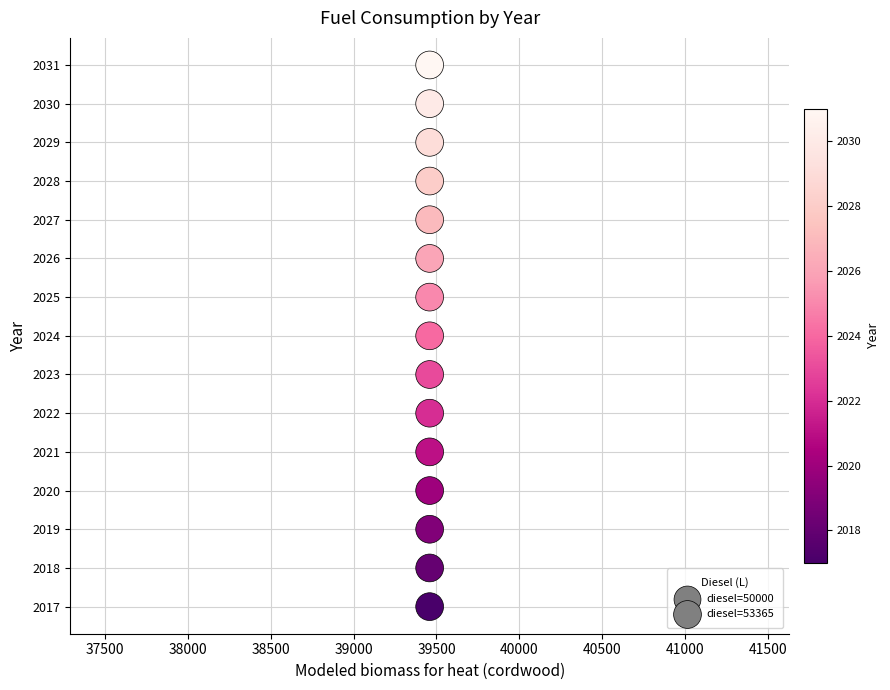

What is the range of Y values (max minus min)?

14